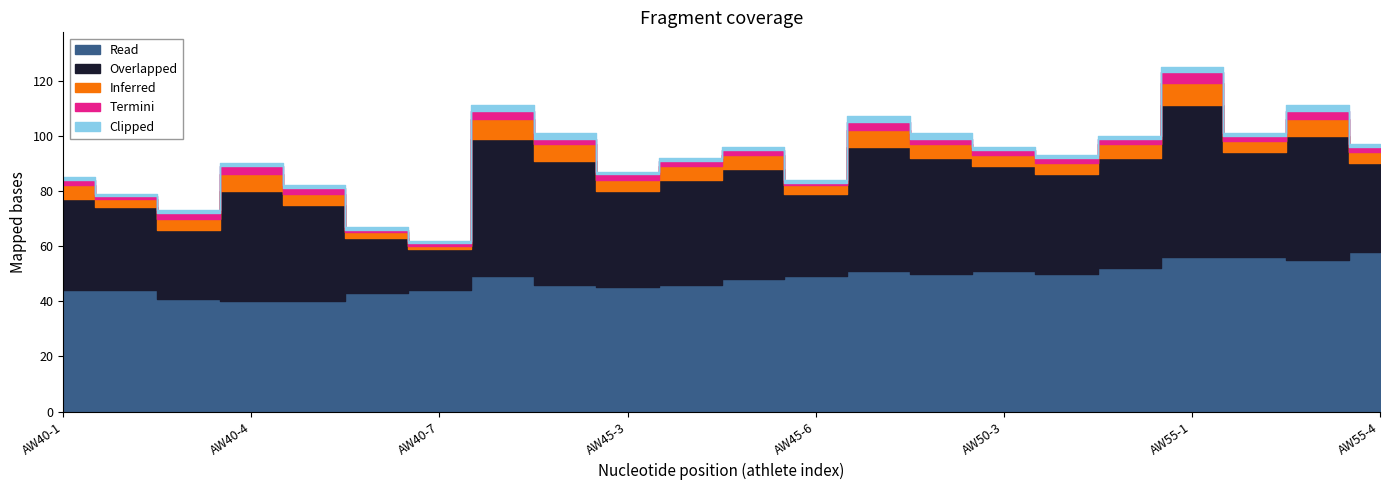

True or false: Overlapped has a value of 56 at AW45-3.

False